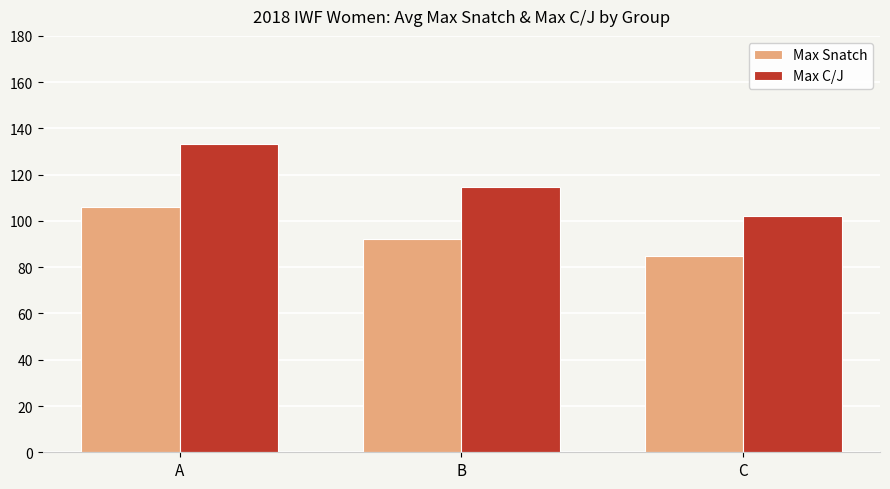

What is the difference between the maximum and second lowest values in the Max Snatch series?

14.1